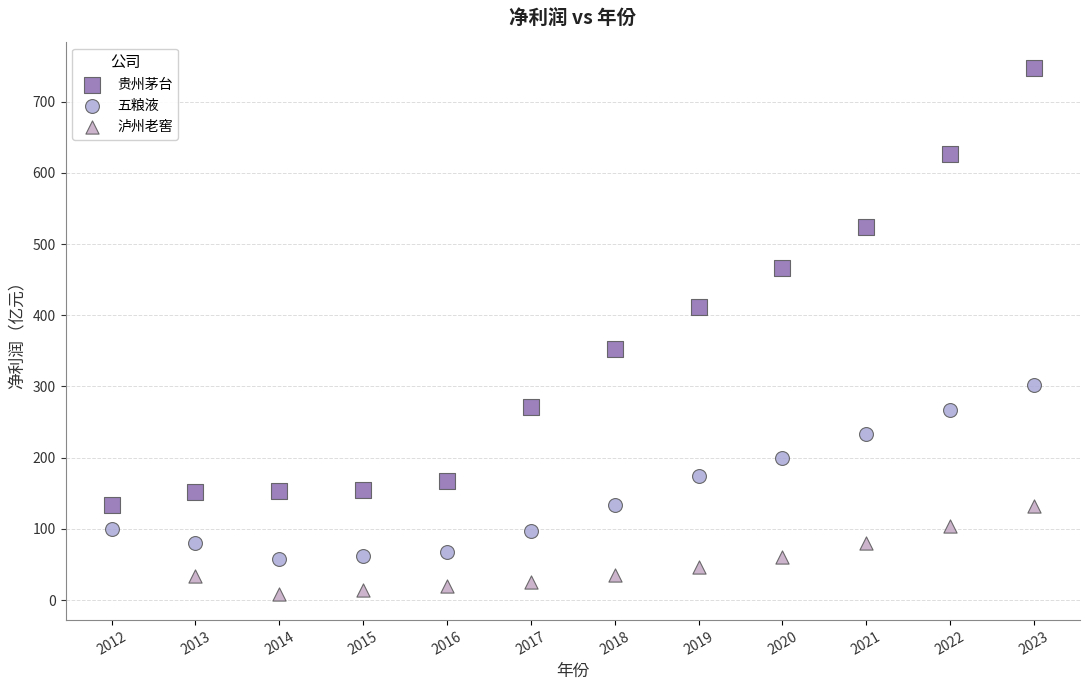

Which series has the widest spread of Y values?

贵州茅台